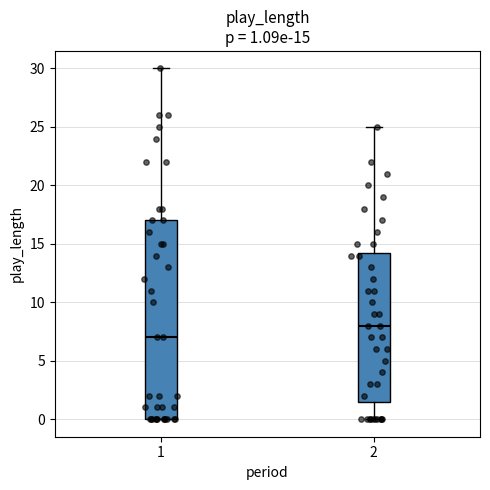

Which box has the lowest median line?

1